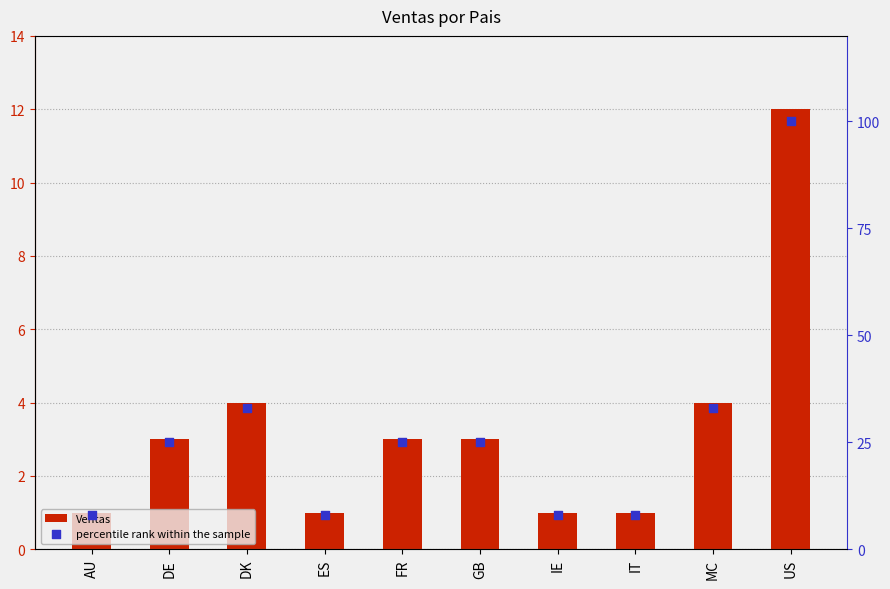

At how many categories does at least one series exceed 40?

1